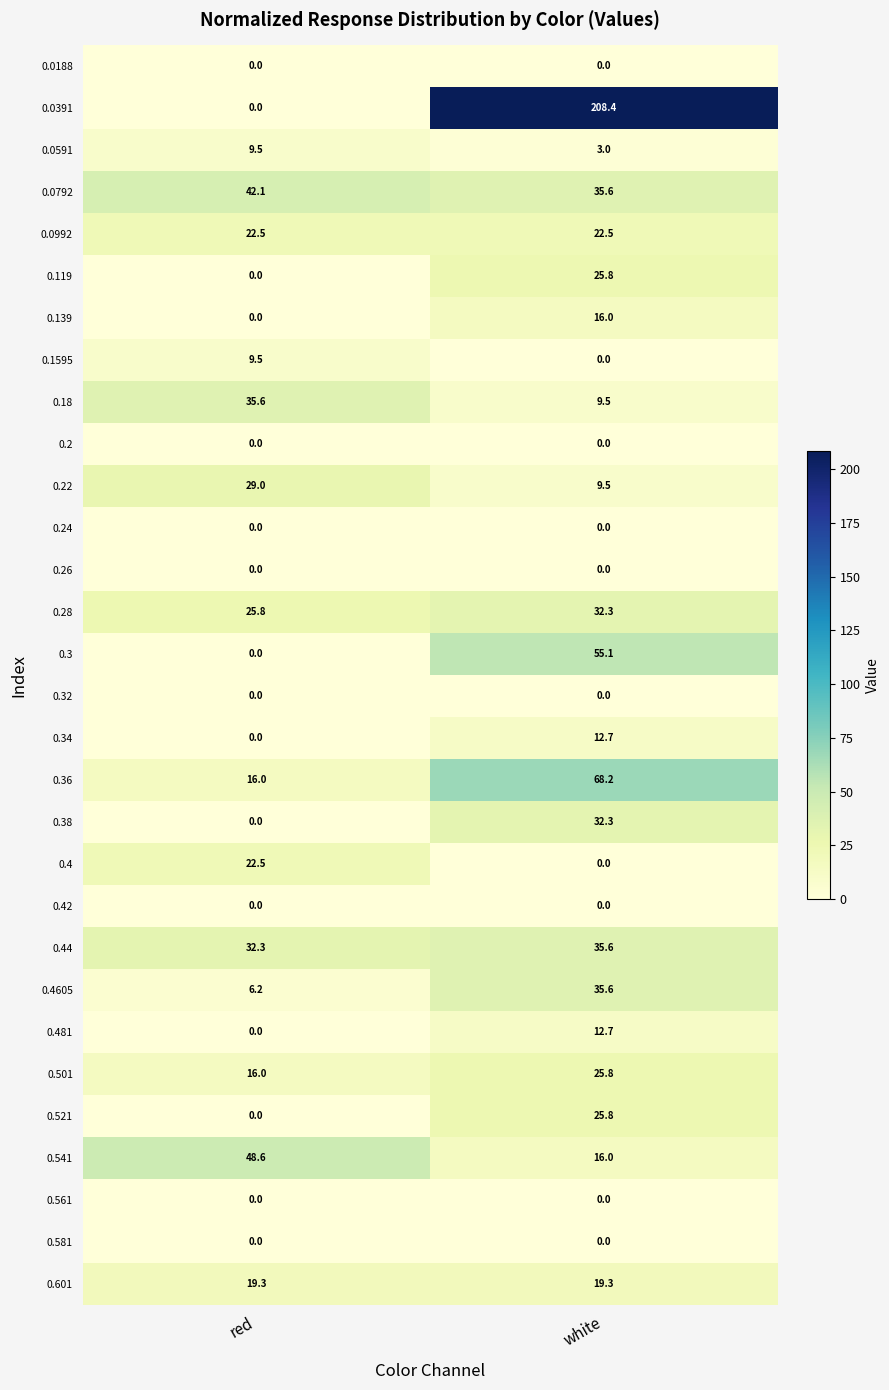

True or false: 0.42 has a value of 0.0 at white.

True